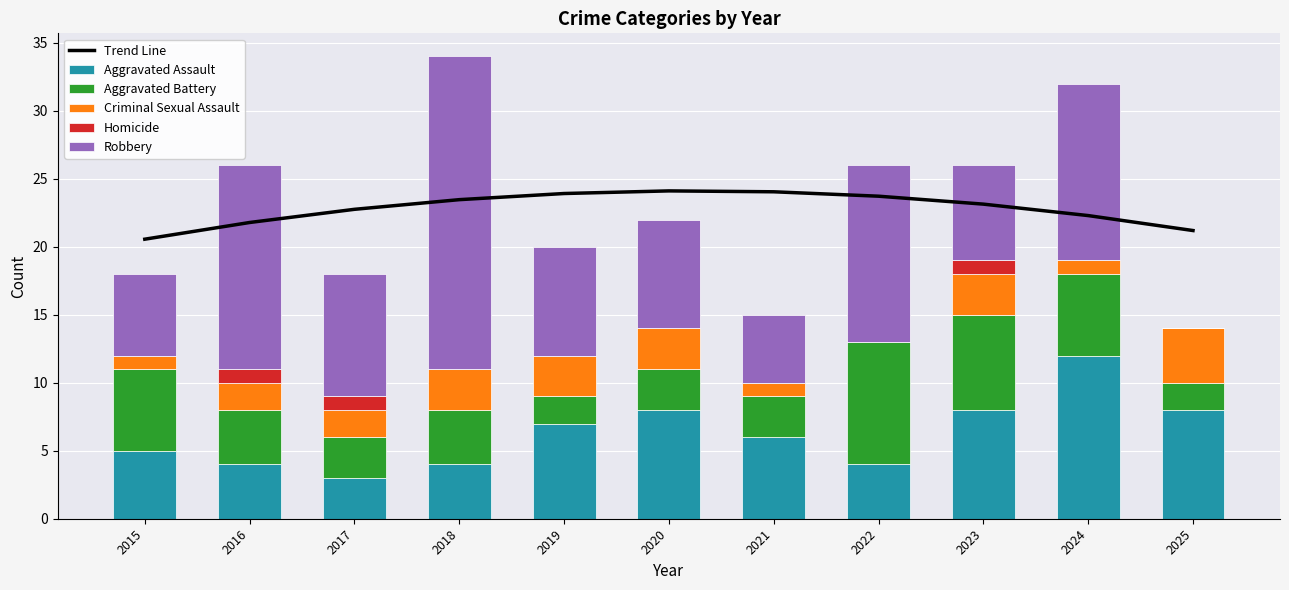

Between 2016 and 2022, which is larger?

2022